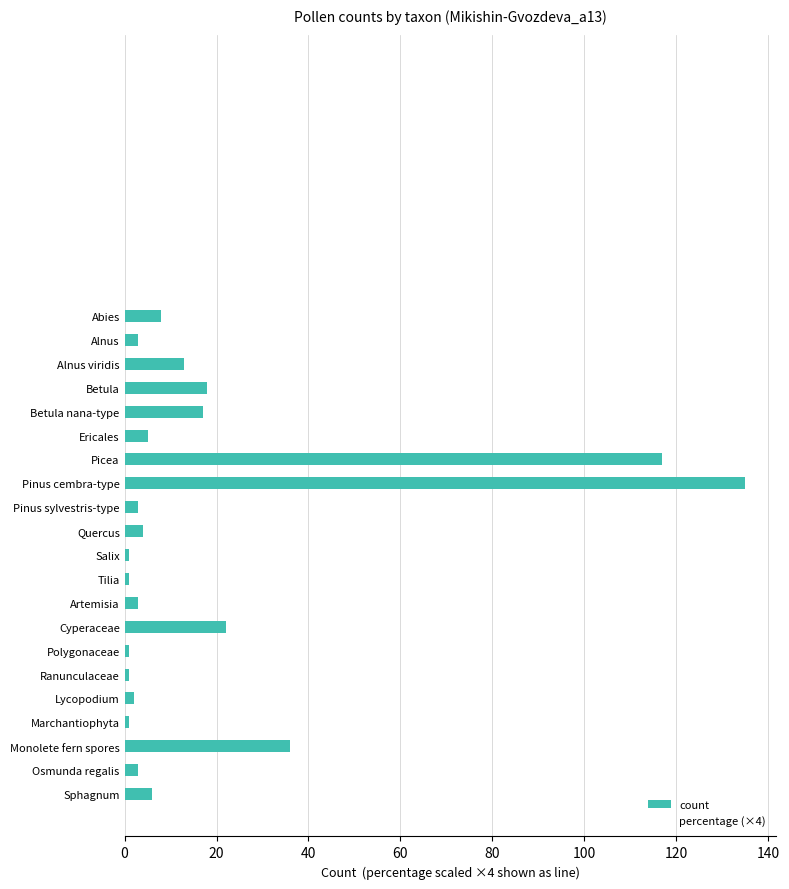

How many data points are less than 4?

10